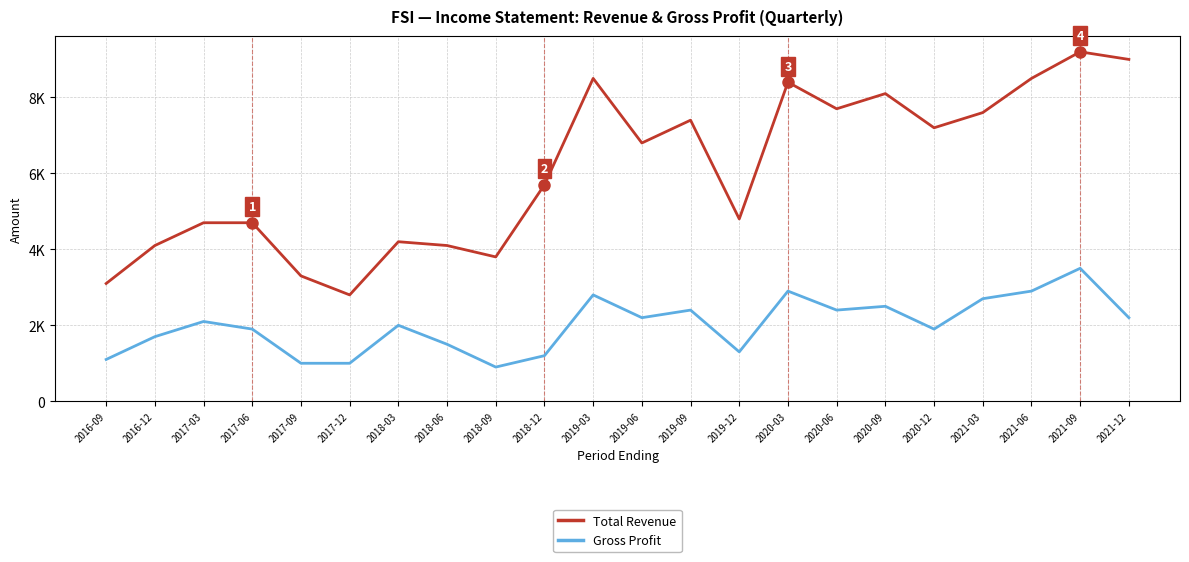

List the series in order of their peak value, lowest first.

Gross Profit, Total Revenue